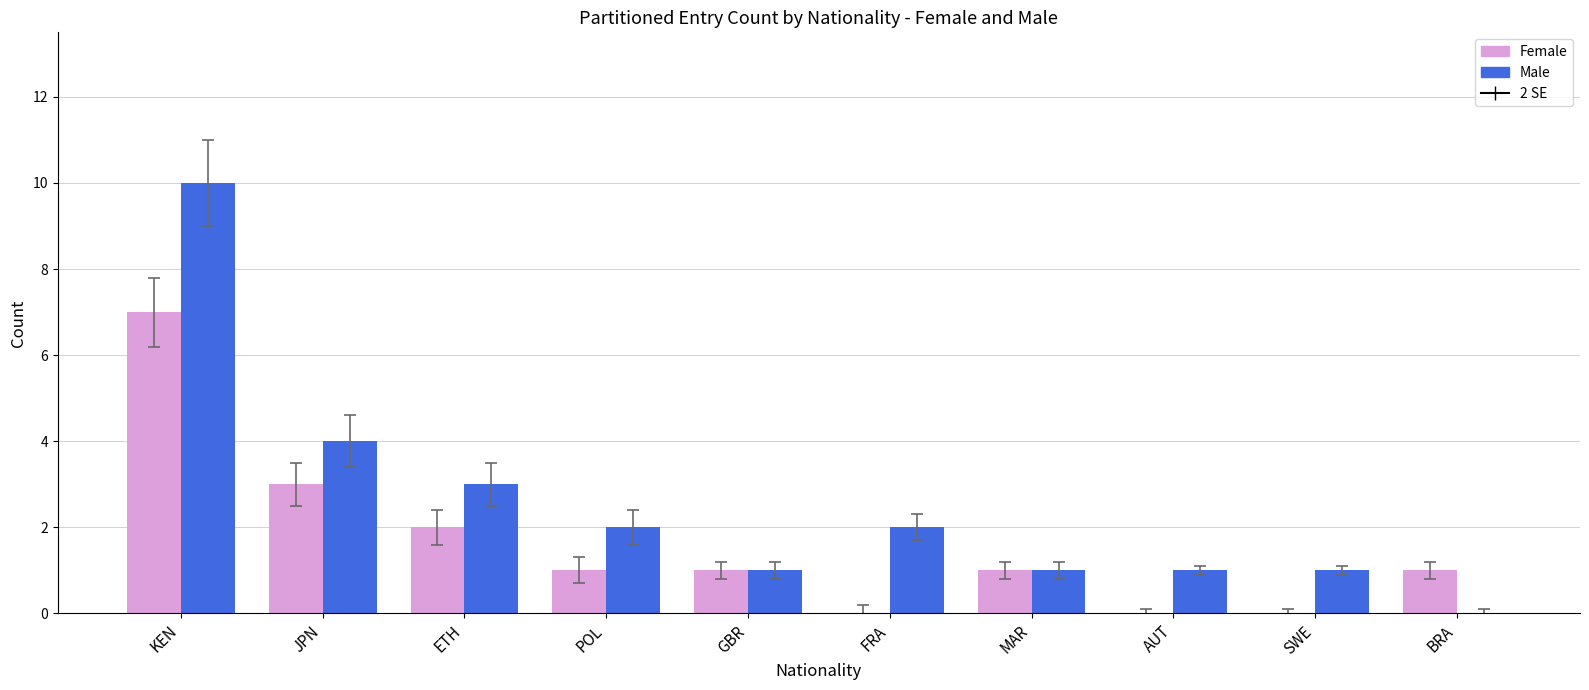

Count the number of categories in the chart.

10